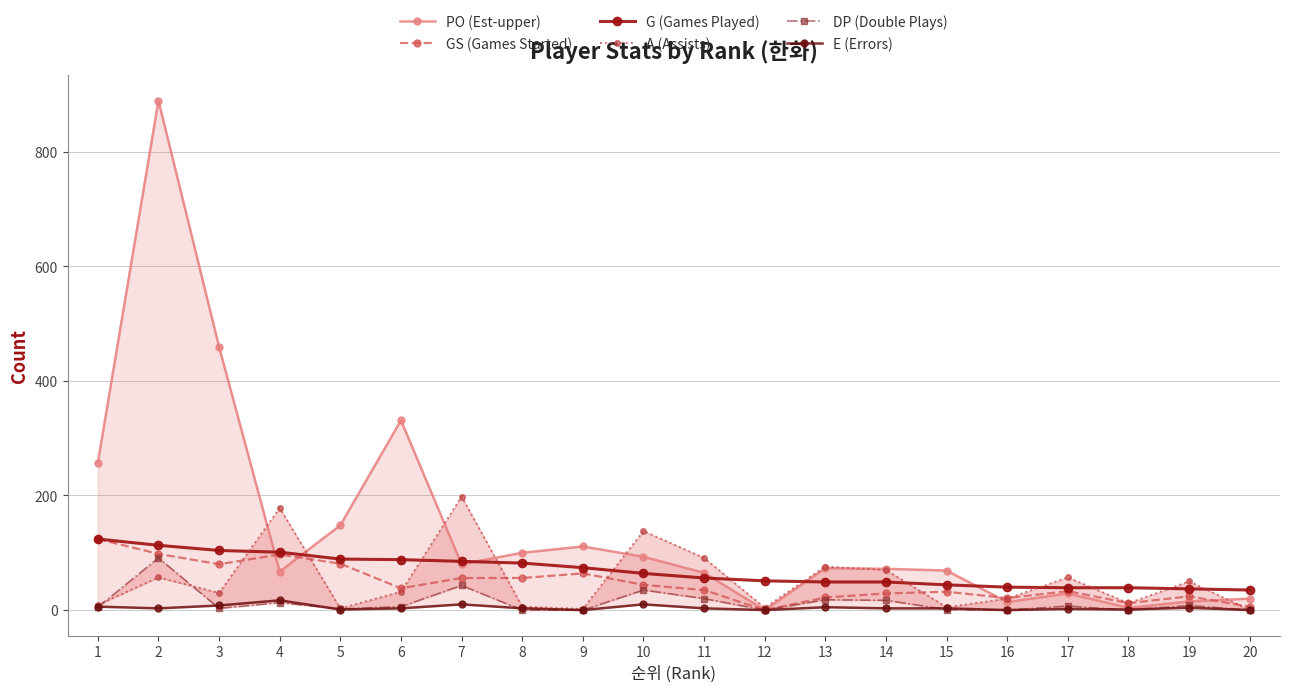

Reading left to right, transcribe all the data shown in this chart.

PO (Est-upper): 257	889	459	67	148	331	80	100	111	93	65	0	73	72	69	14	29	4	15	20
GS (Games Started): 124	98	80	97	81	38	56	56	64	44	35	0	22	29	32	21	33	12	24	6
G (Games Played): 124	113	104	101	89	88	85	82	74	64	56	51	49	49	44	40	39	39	37	35
A (Assists): 9	57	30	178	3	32	198	6	2	138	91	4	76	70	5	20	57	12	50	0
DP (Double Plays): 5	91	3	13	2	6	43	0	0	35	20	0	18	17	1	0	7	0	8	0
E (Errors): 6	3	8	17	1	3	10	3	0	10	3	0	5	3	3	0	2	1	4	0